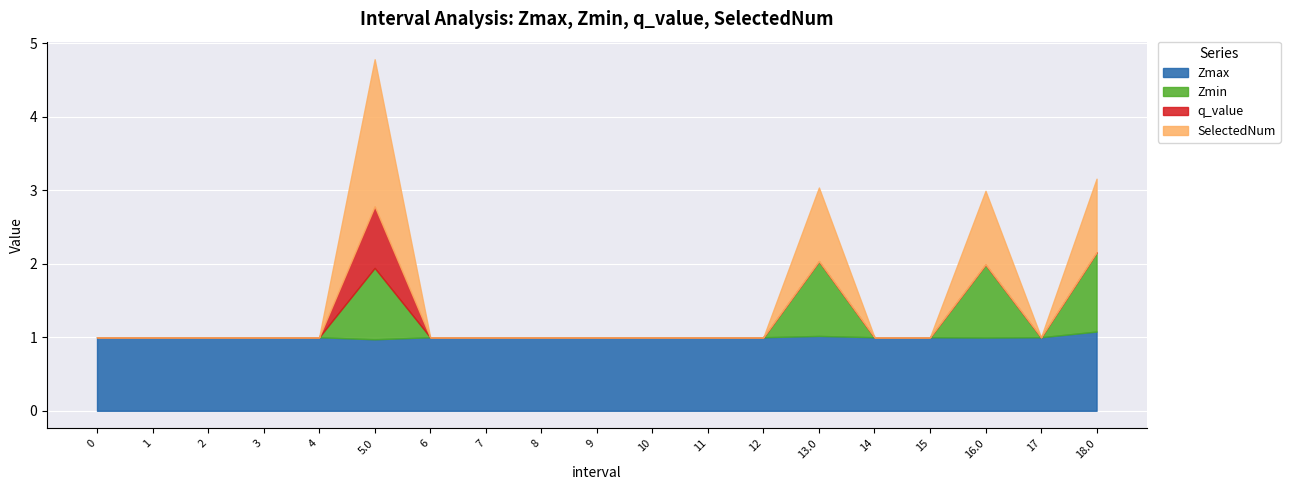

What is the difference between the highest and lowest values at 9?

1.0